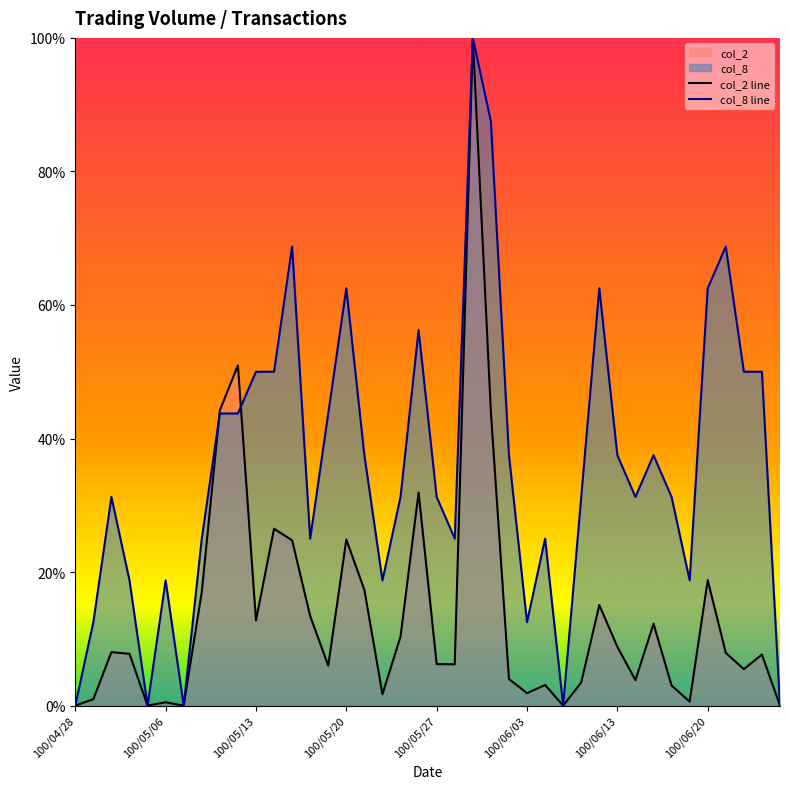

Rank the series by their maximum value, from lowest to highest.

col_2 line, col_8 line